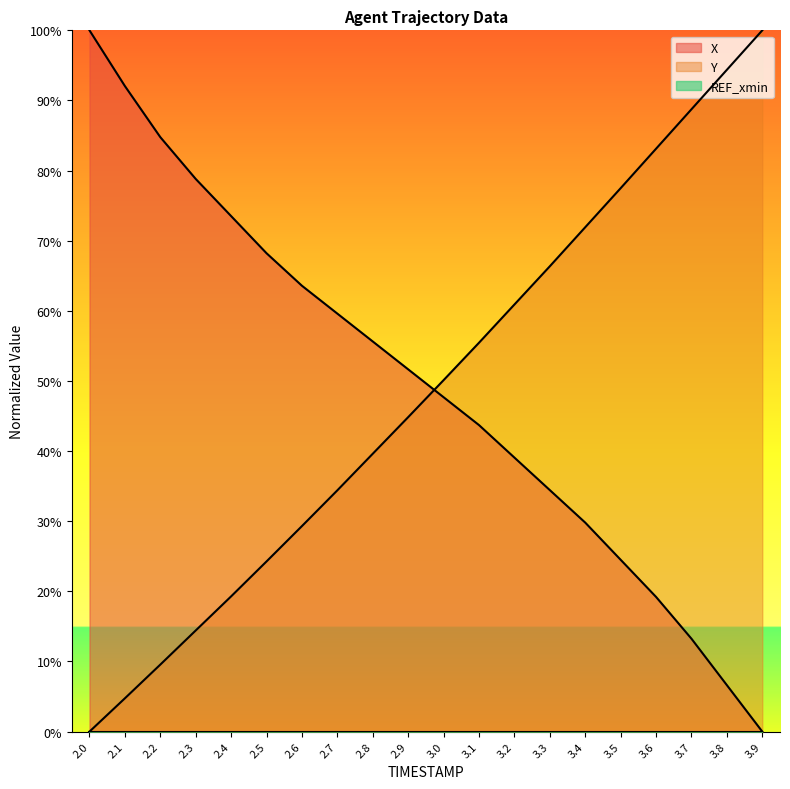

What is the highest value of the X series?

100.0